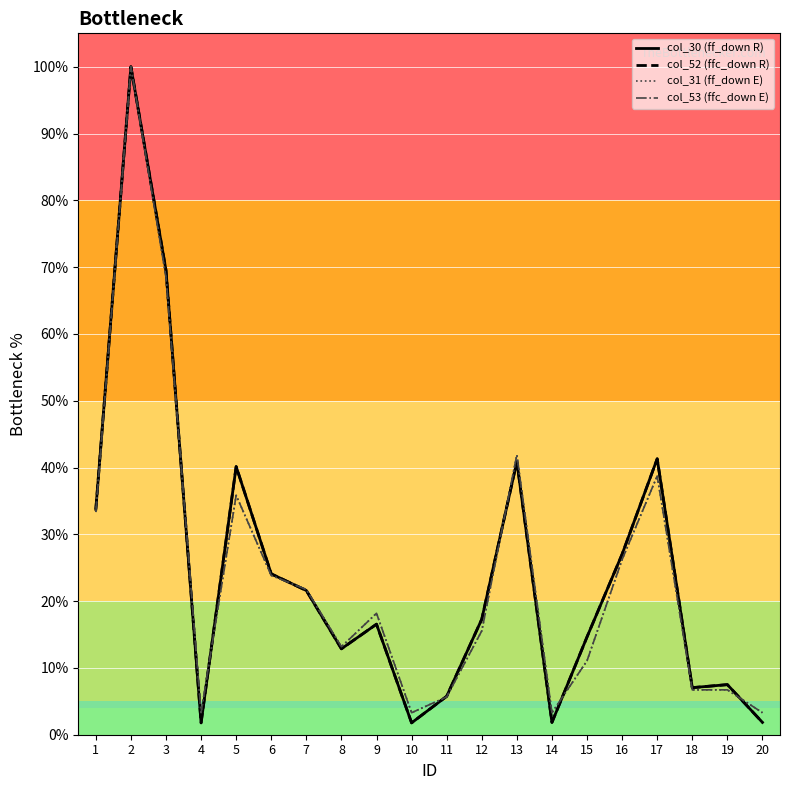

How many data points in col_53 (ffc_down E) are above 18?

10